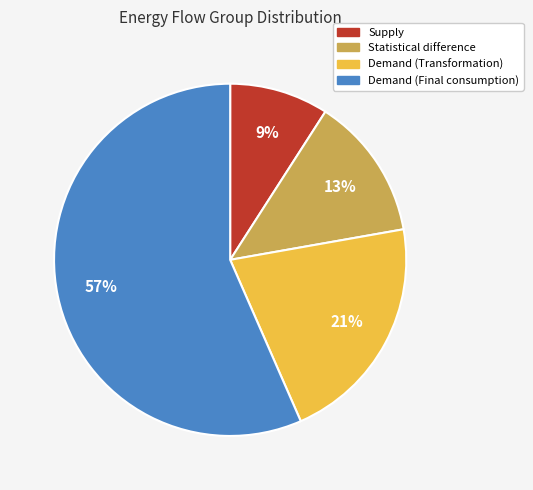

True or false: Demand (Transformation) accounts for 21% of the total.

True